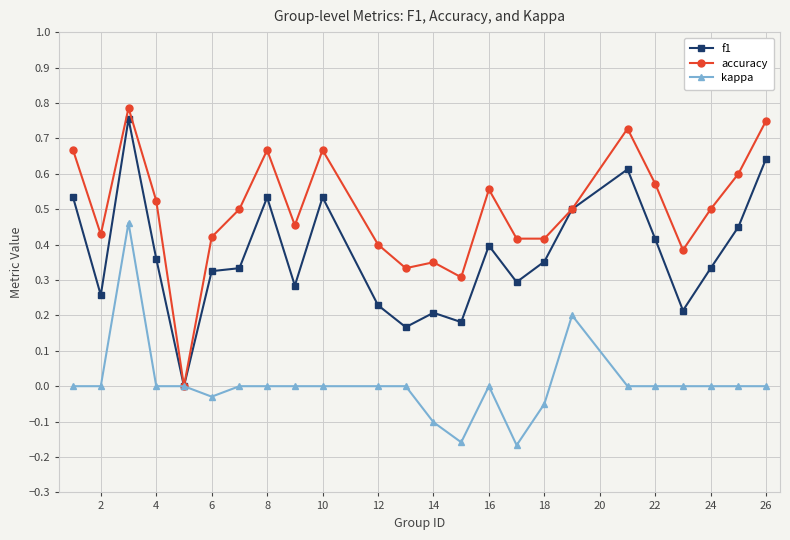

What is the sum of all f1 values?

8.9